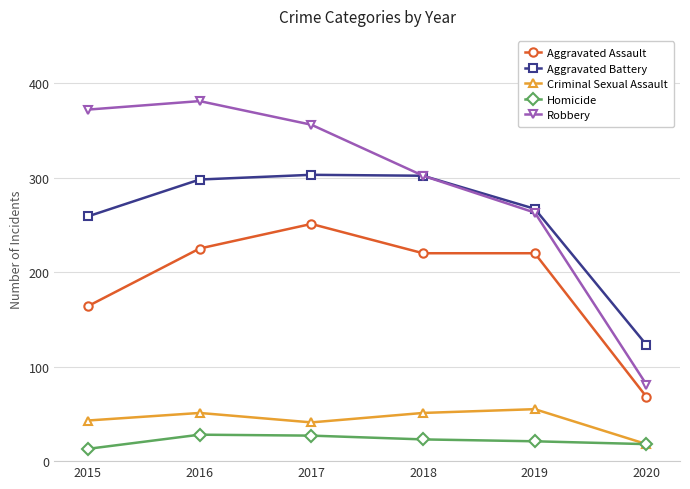

What is the value of the Robbery point at the 1st from the left?

372